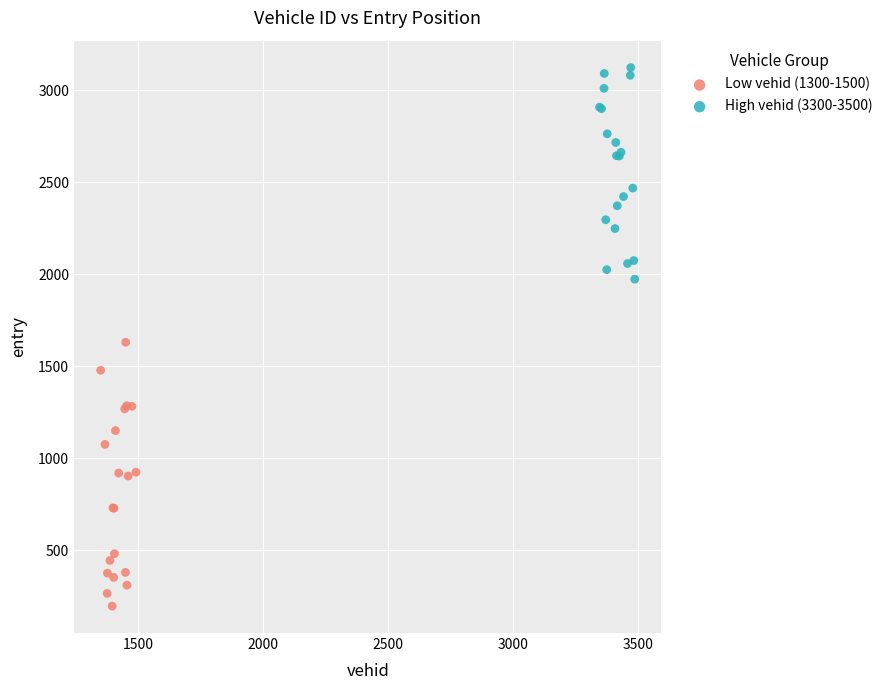

Which series has the largest Y range (max minus min)?

Low vehid (1300-1500)